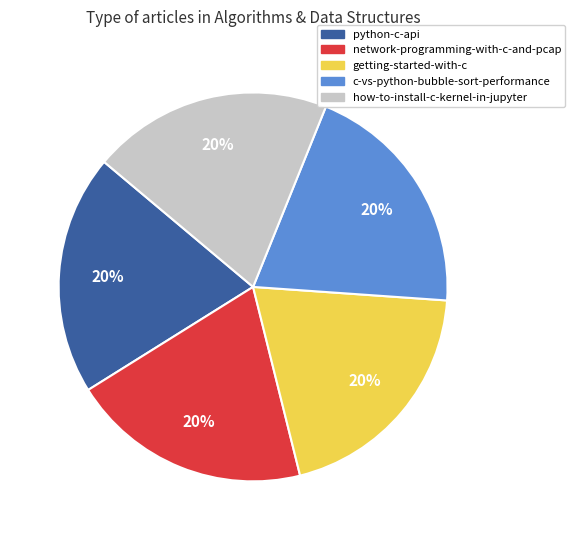

To the nearest percent, what is the average slice percentage?

20%